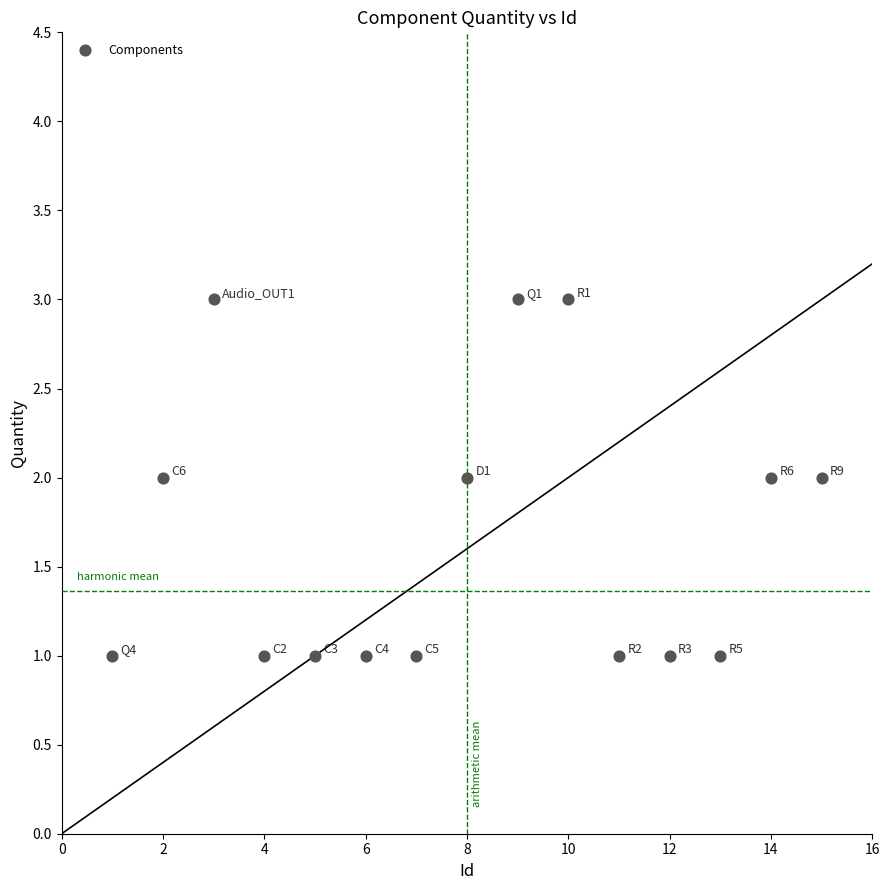

What is the range of X values (max minus min)?

14